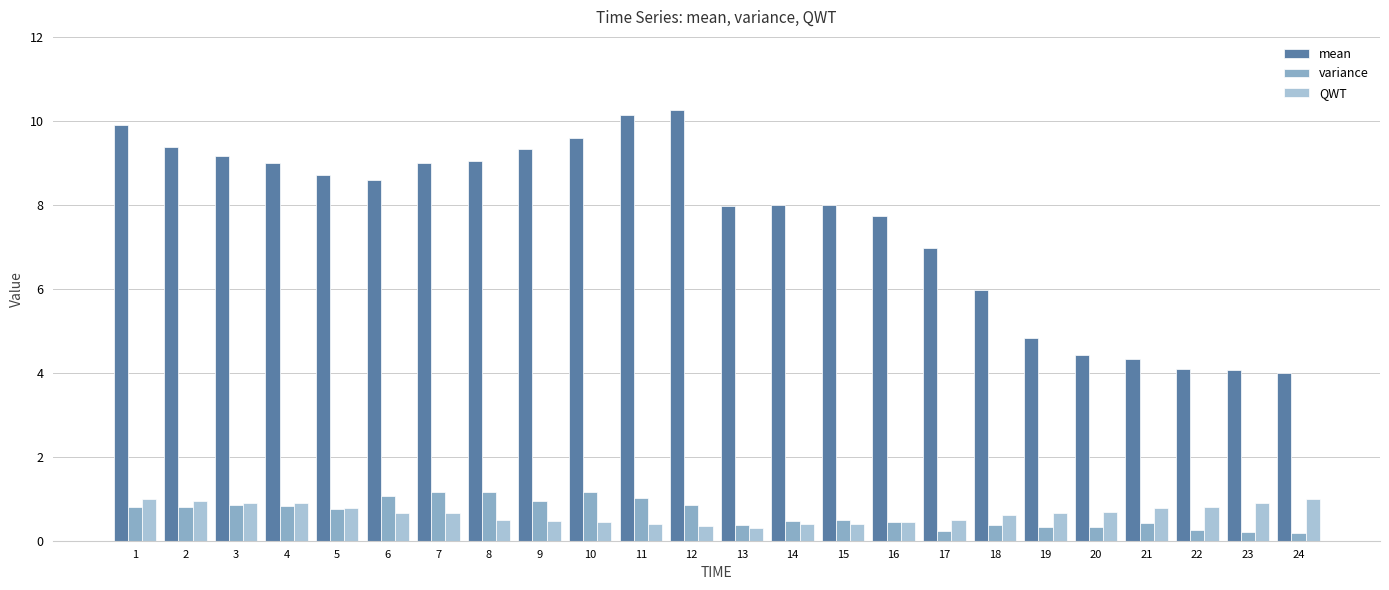

What is the sum of all variance values?

15.5